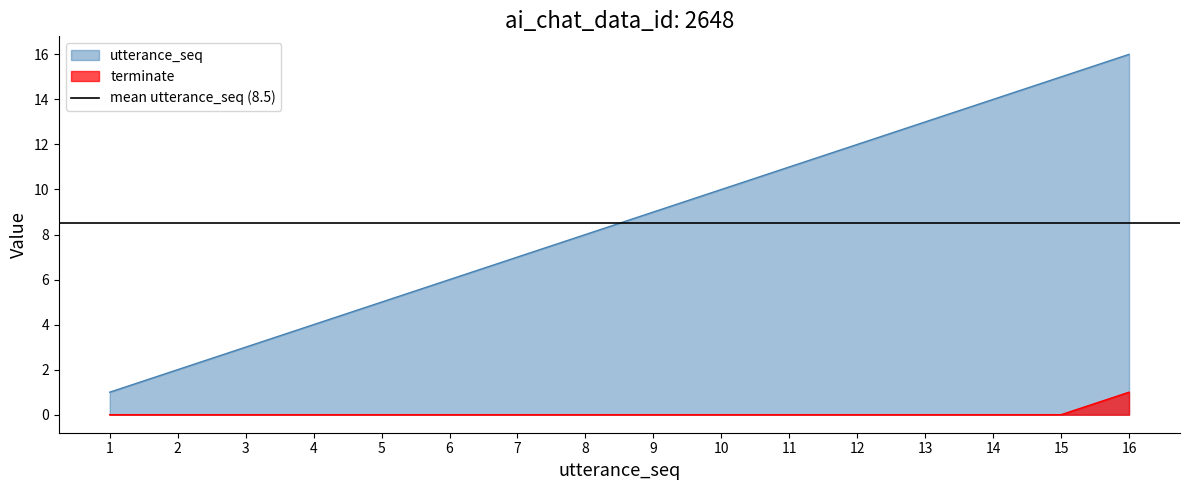

Is it true that terminate equals 0 at 11?

True